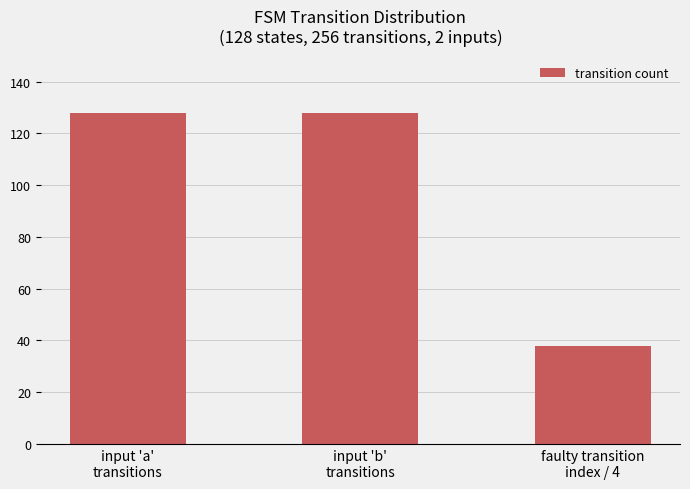

What is the difference between the maximum and minimum values?

90